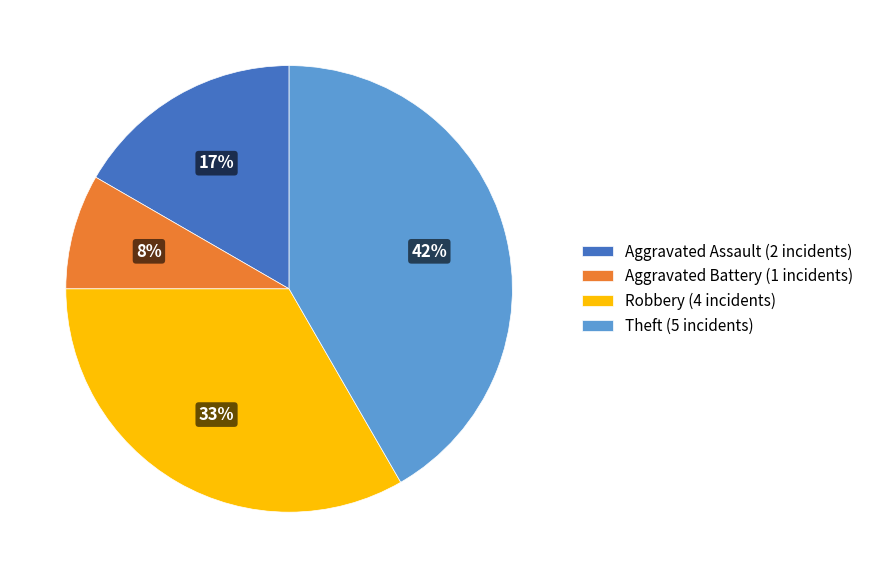

Count the number of slices in the pie.

4